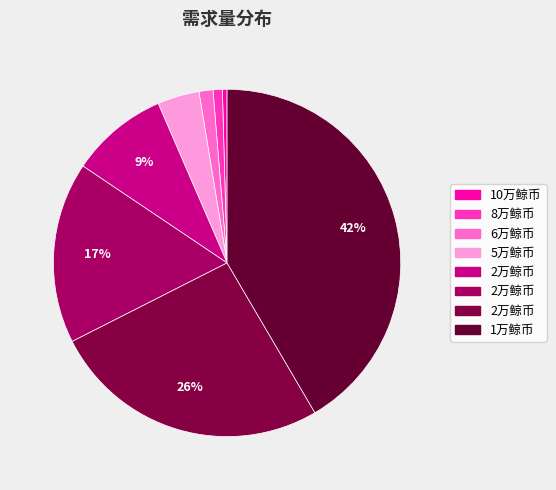

Count the number of slices in the pie.

8